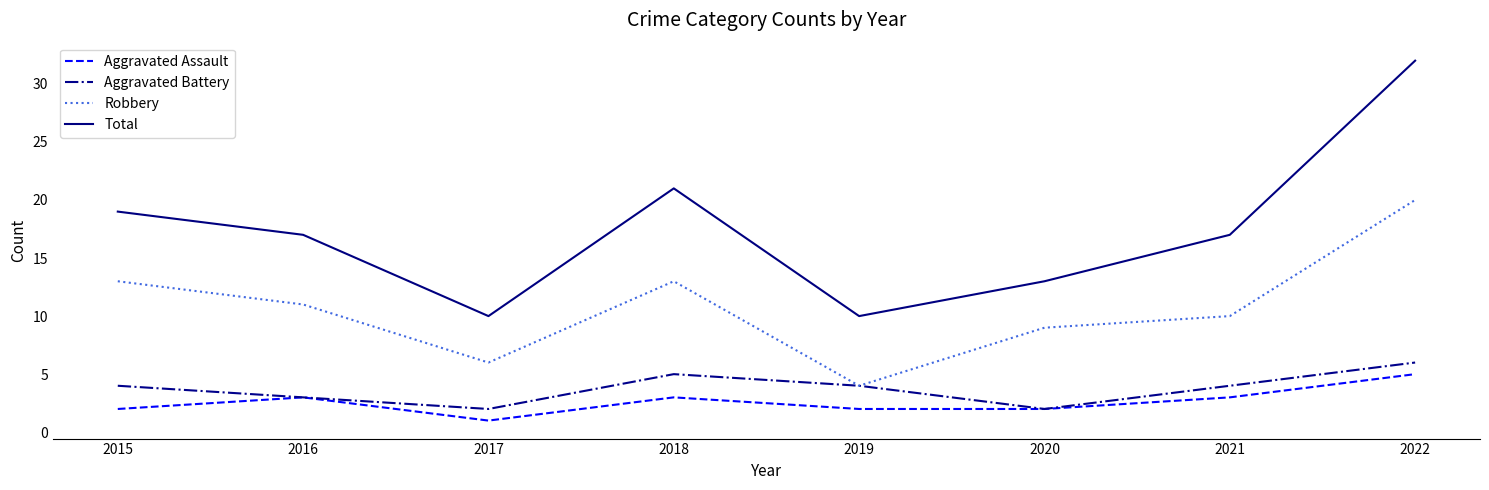

True or false: Robbery and Total cross at least once.

False